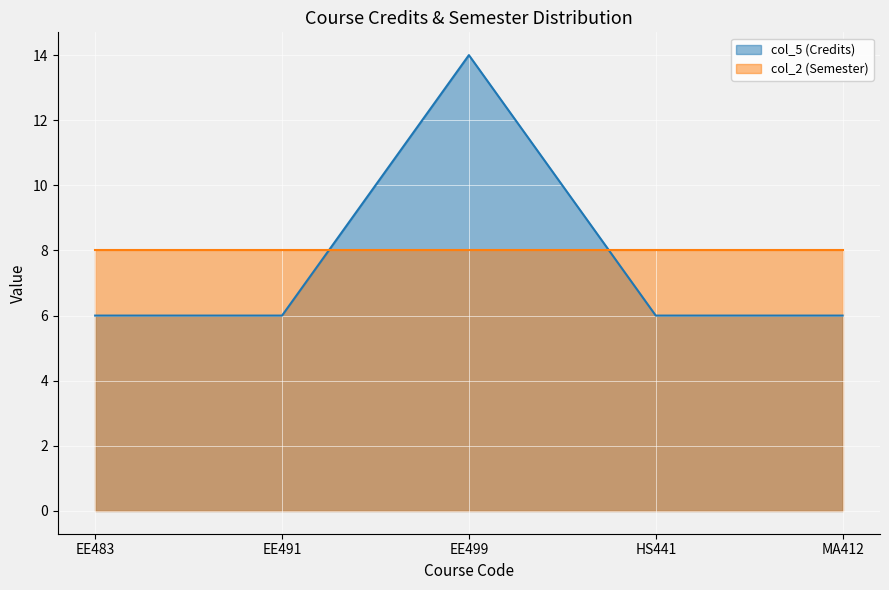

What is the sum of all values?

38